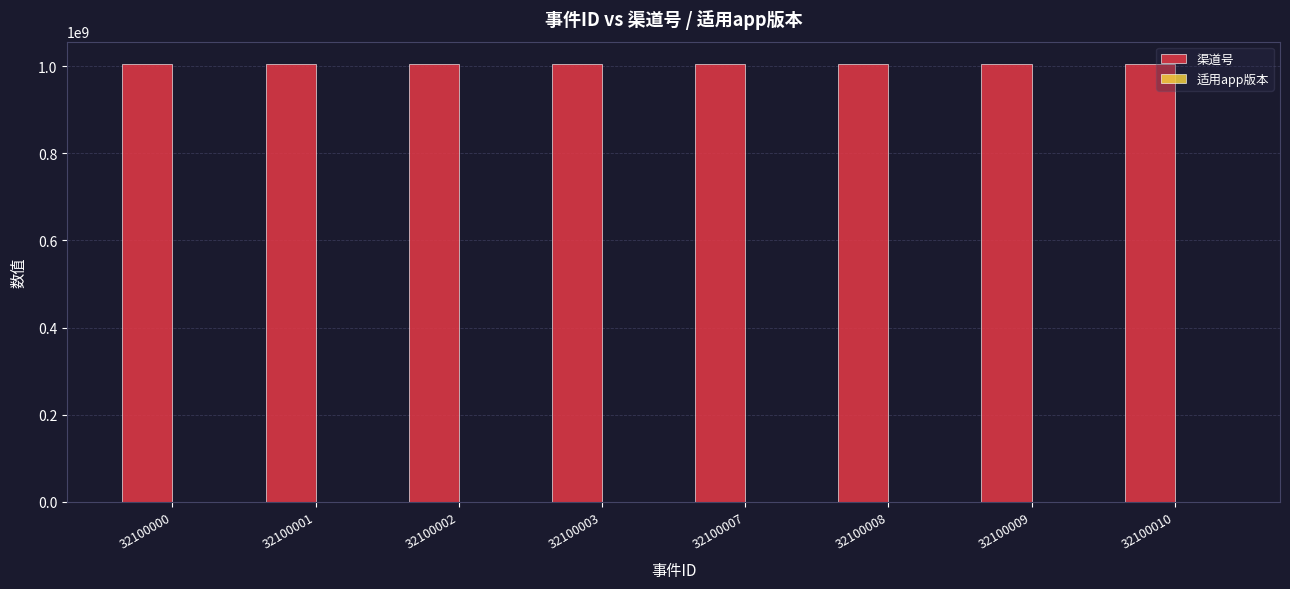

What is the sum of all 渠道号 values?

8048208024